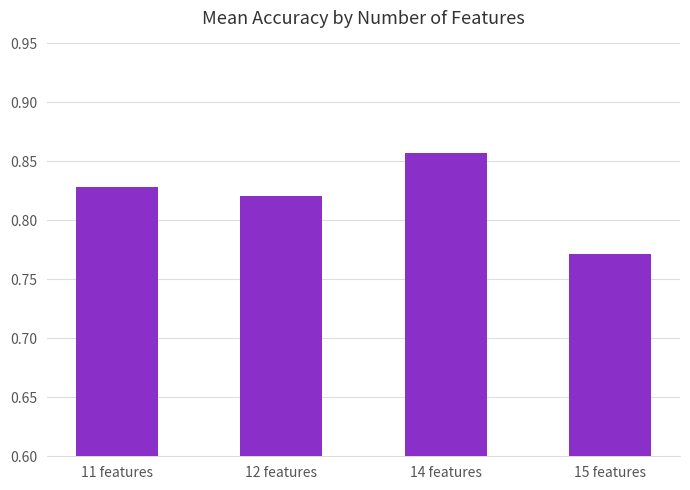

Does the chart contain stacked bars?

No